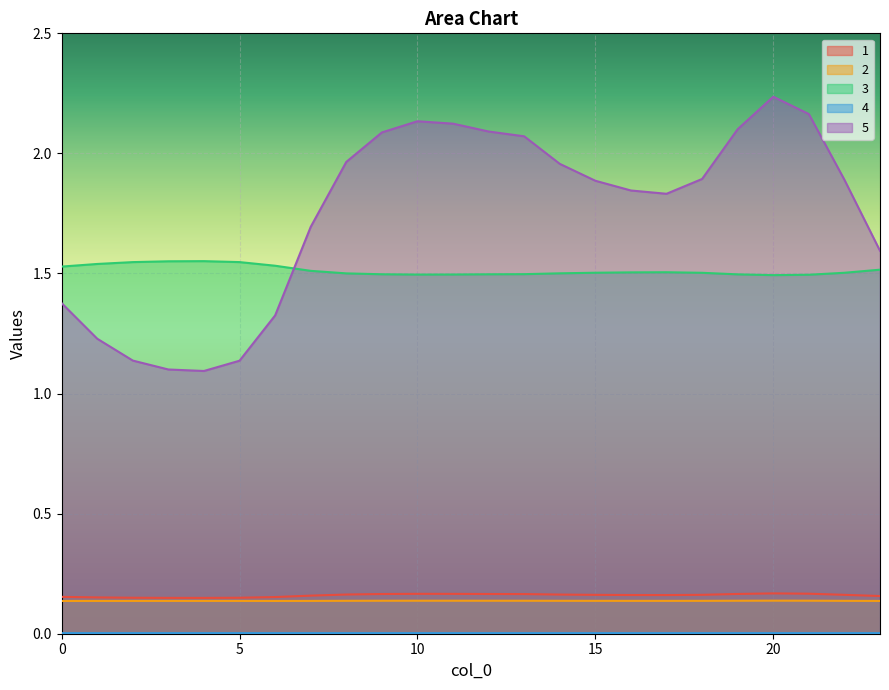

True or false: 3 and 2 cross at least once.

False